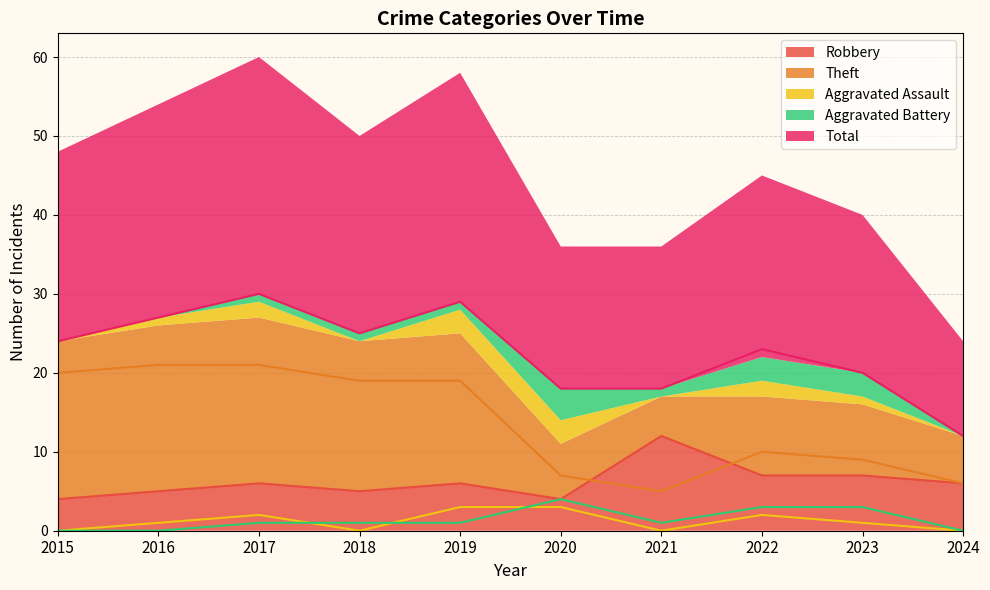

What is the difference between the Robbery values at 2018 and 2021?

7